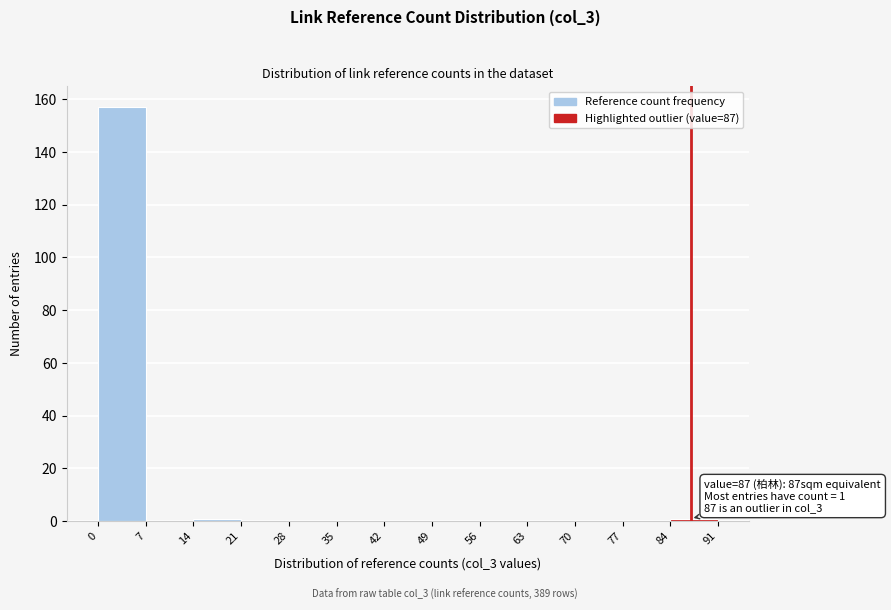

Which range on the x-axis has the tallest bar?

0 to 7